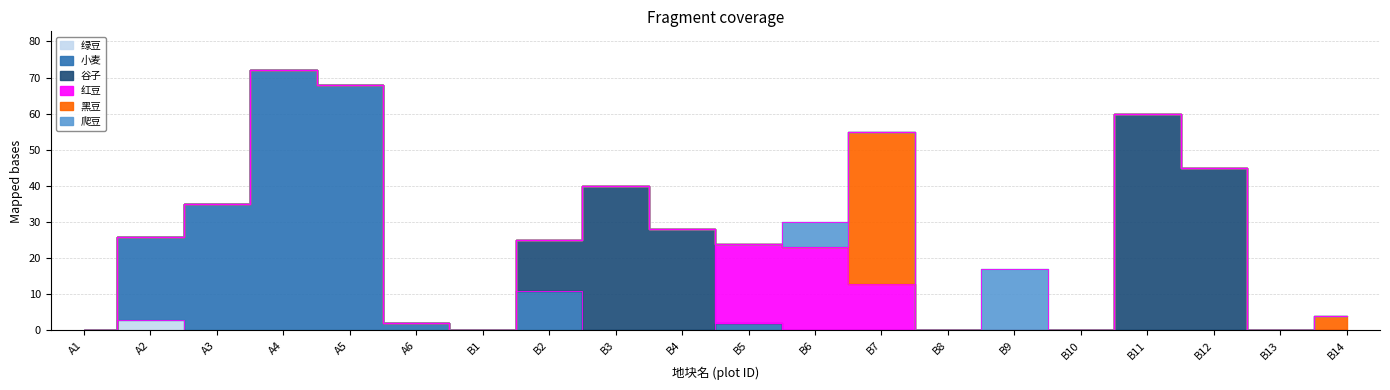

Reading right to left, extract all data points from this chart.

绿豆: 0	0	0	0	0	0	0	0	0	0	0	0	0	0	0	0	0	0	3	0
小麦: 0	0	0	0	0	0	0	0	0	2	0	0	11	0	2	68	72	35	23	0
谷子: 0	0	45	60	0	0	0	0	0	0	28	40	14	0	0	0	0	0	0	0
红豆: 0	0	0	0	0	0	0	13	23	22	0	0	0	0	0	0	0	0	0	0
黑豆: 4	0	0	0	0	0	0	42	0	0	0	0	0	0	0	0	0	0	0	0
爬豆: 0	0	0	0	0	17	0	0	7	0	0	0	0	0	0	0	0	0	0	0